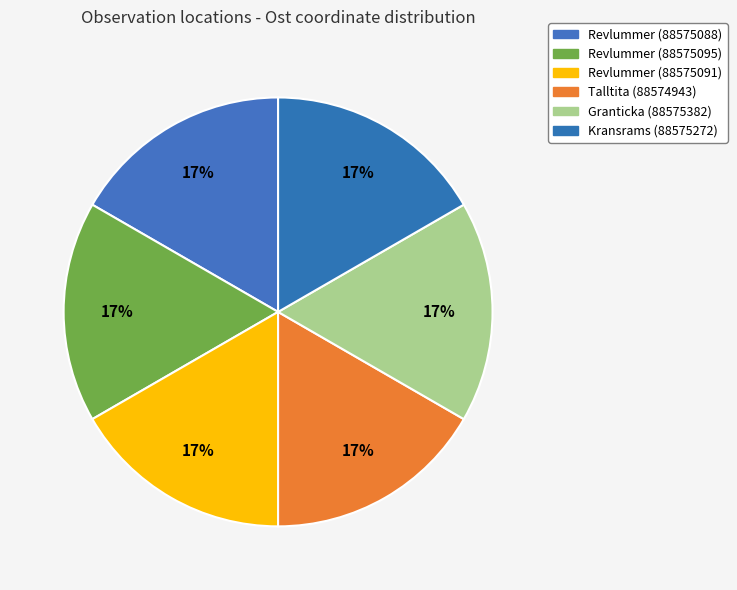

To the nearest percent, what is the combined percentage of Revlummer (88575088) and Kransrams (88575272)?

33%